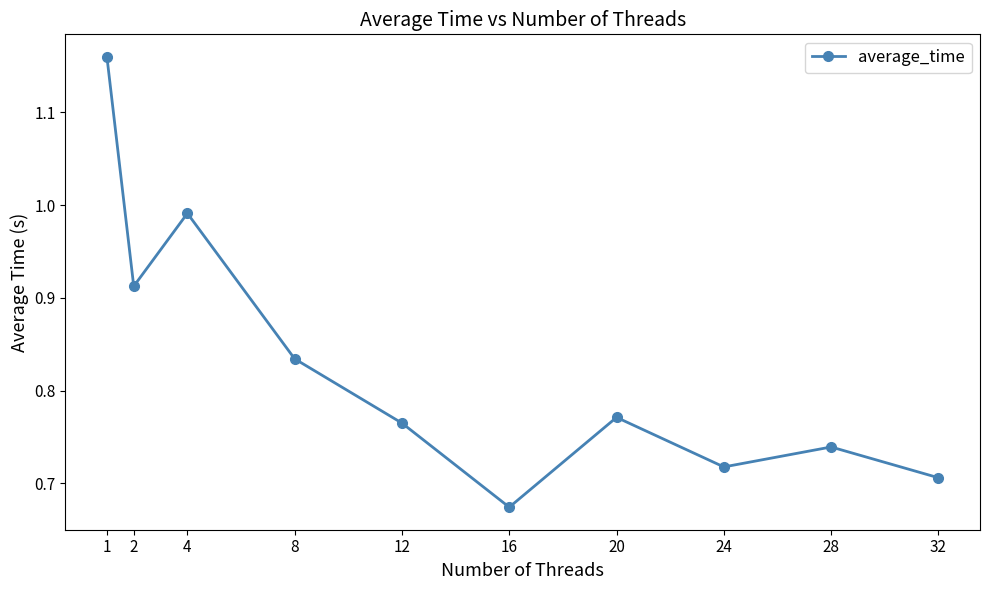

True or false: the data has more than 0 interior local peaks.

True